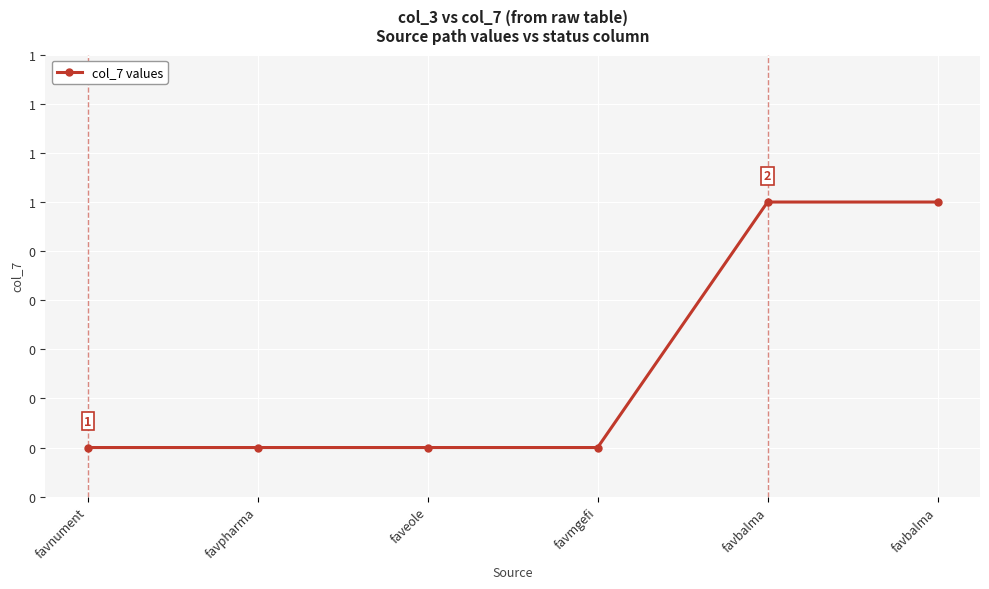

List the labels in order of value, smallest first.

favnument, favpharma, faveole, favmgefi, favbalma, favbalma